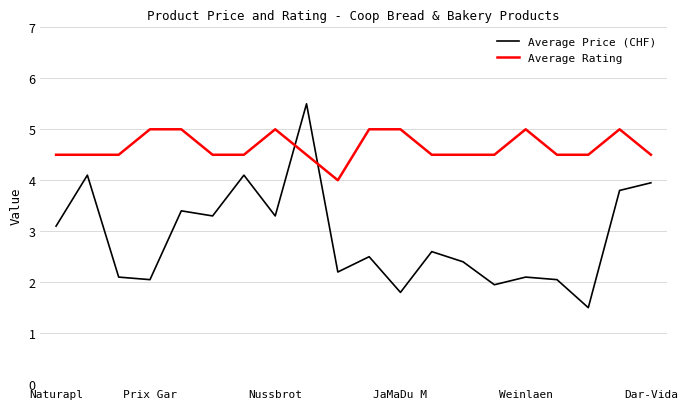

True or false: Average Price (CHF) and Average Rating intersect in this chart.

True